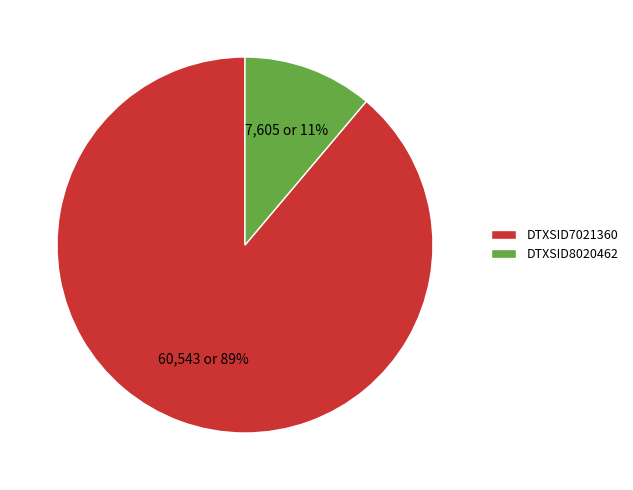

How many segments does this pie chart have?

2